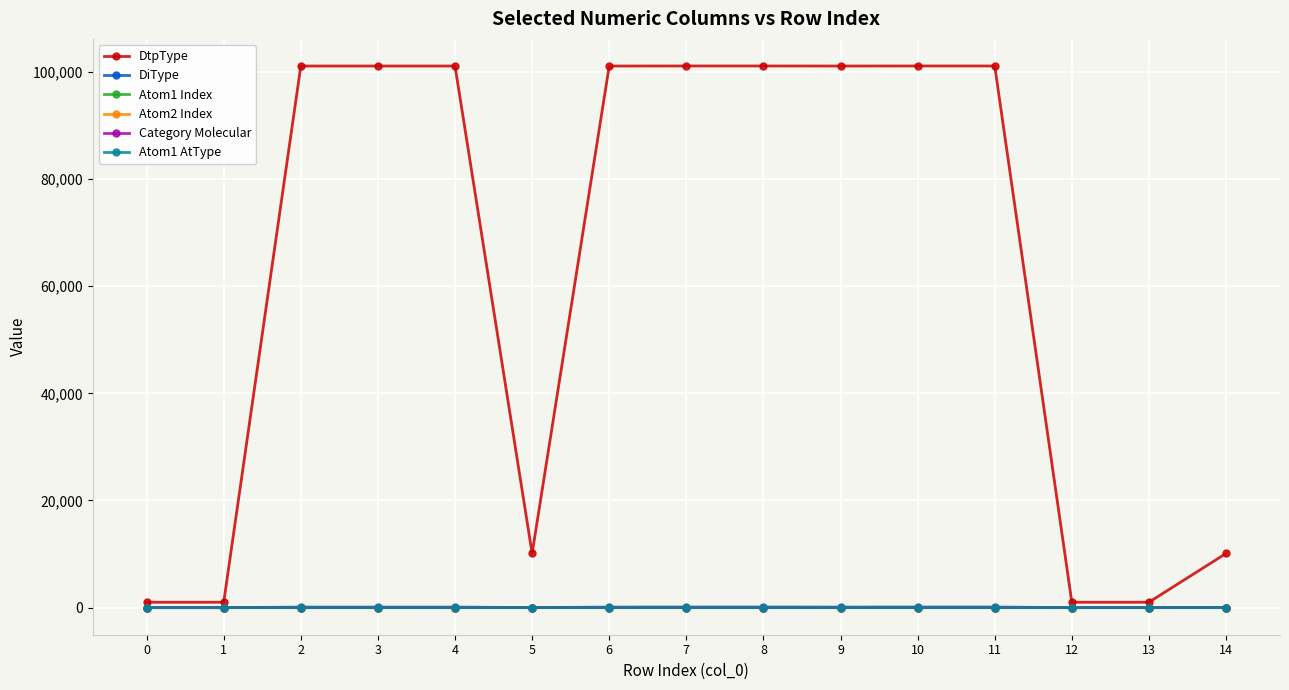

Which series ends up on top after the final intersection of Atom2 Index and DiType?

DiType